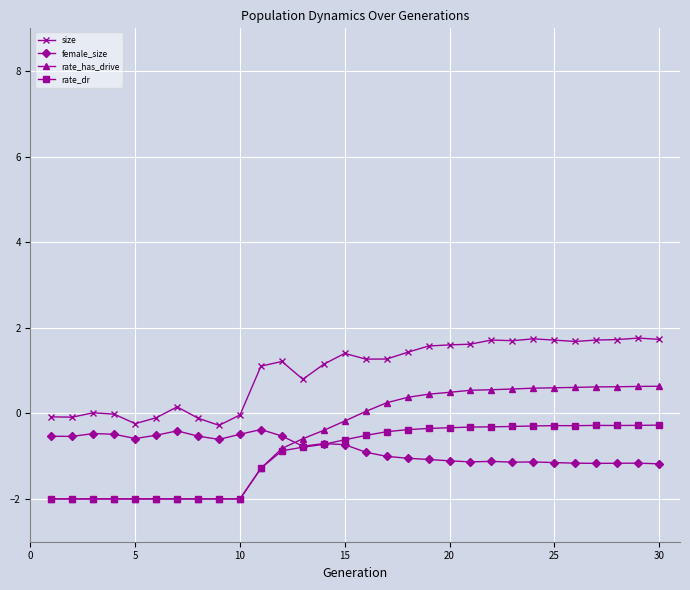

What is the value of the rate_has_drive point at the 14th from the left?

-0.4